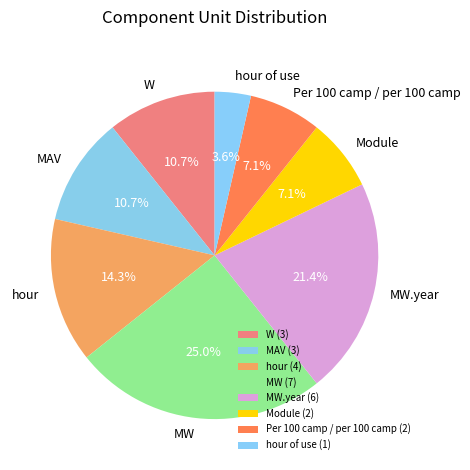

What percentage is the MW.year slice, to the nearest percent?

21%